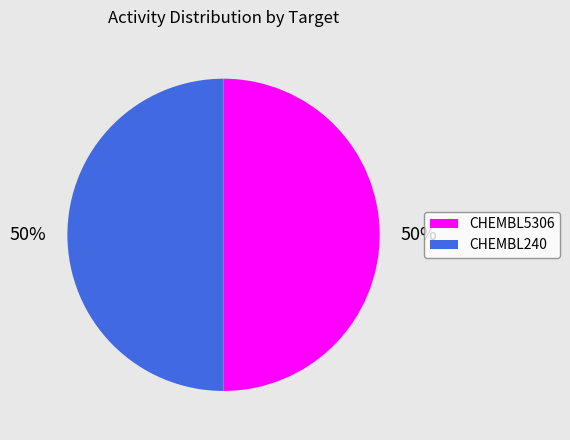

What percentage is the CHEMBL5306 slice, to the nearest percent?

50%